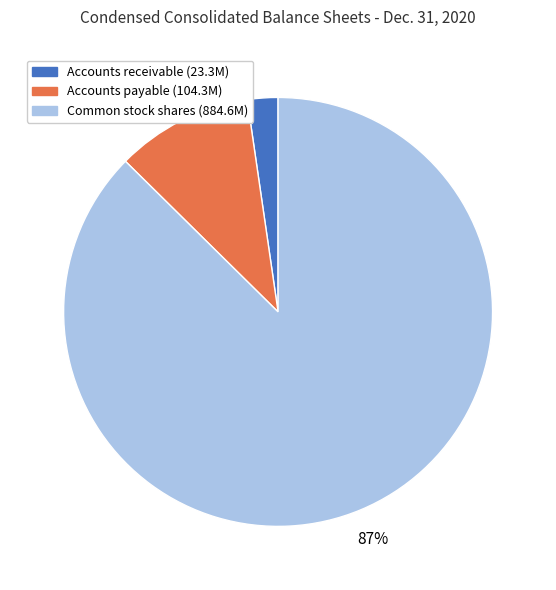

Rank the categories by value from highest to lowest.

Common stock shares (884.6M), Accounts payable (104.3M), Accounts receivable (23.3M)